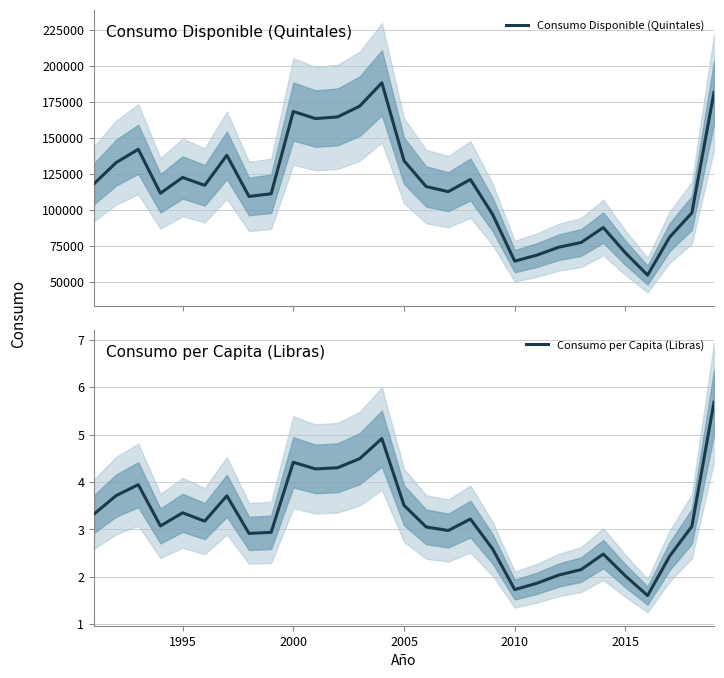

How many values in the Consumo per Capita (Libras) series exceed 3?

17